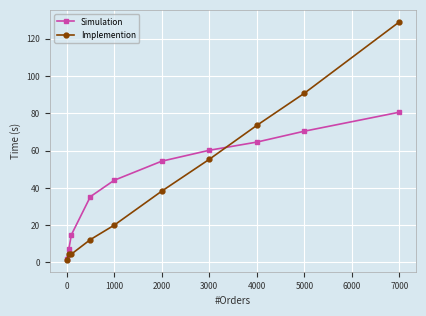

What is the maximum value for Simulation?

80.6